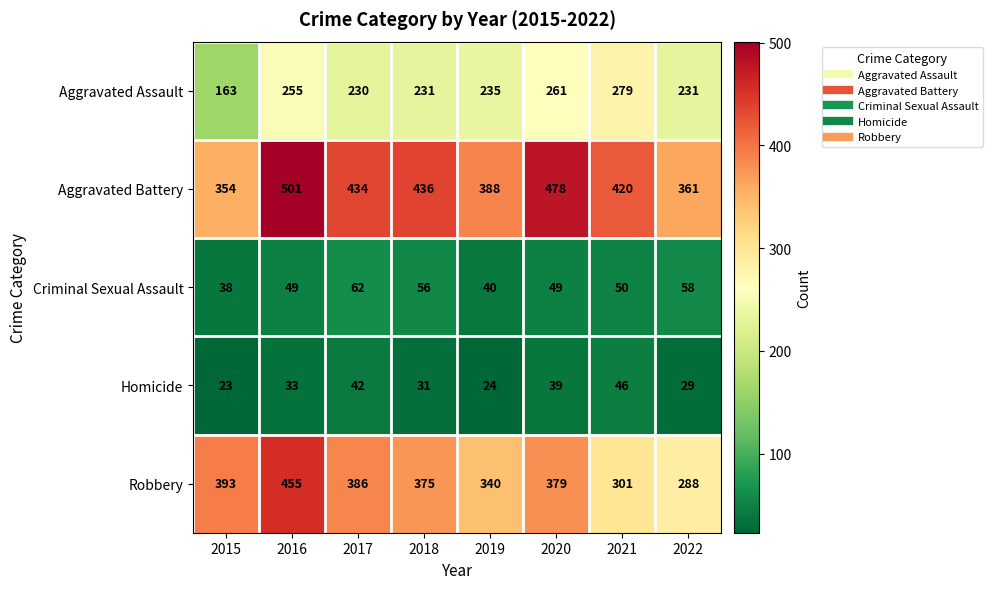

Which series has the largest range (max minus min)?

Robbery